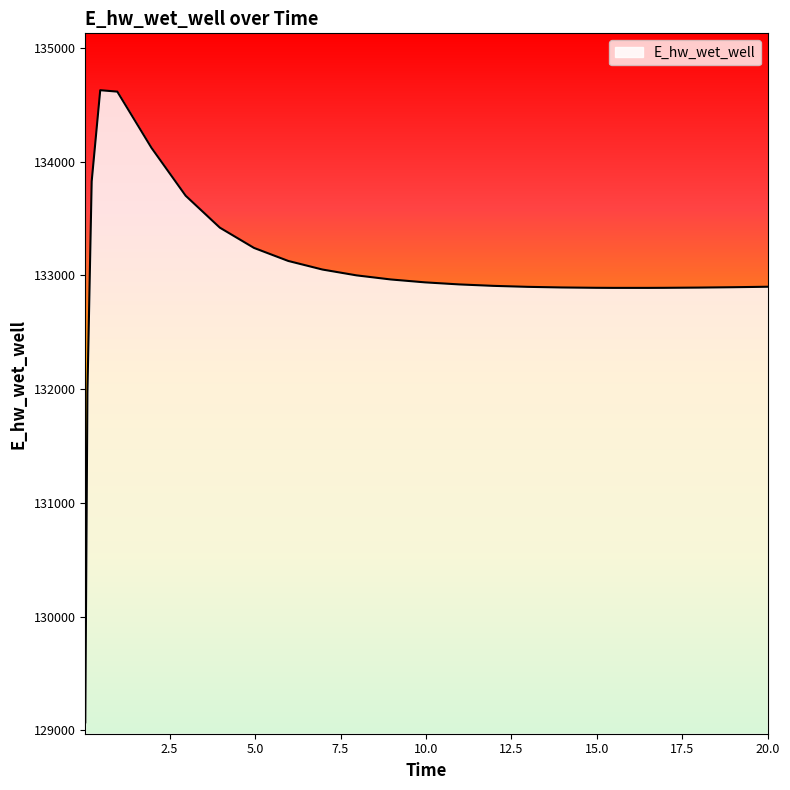

What is the greatest value displayed?

134628.7